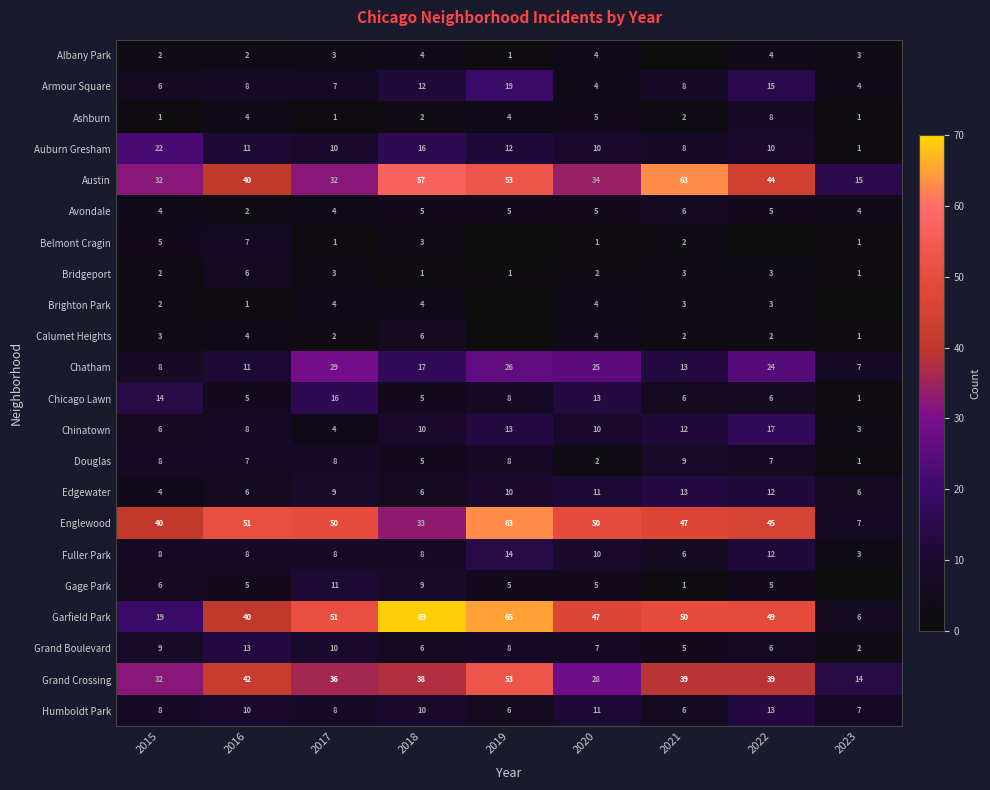

At which label is Garfield Park closest to 37?

2016